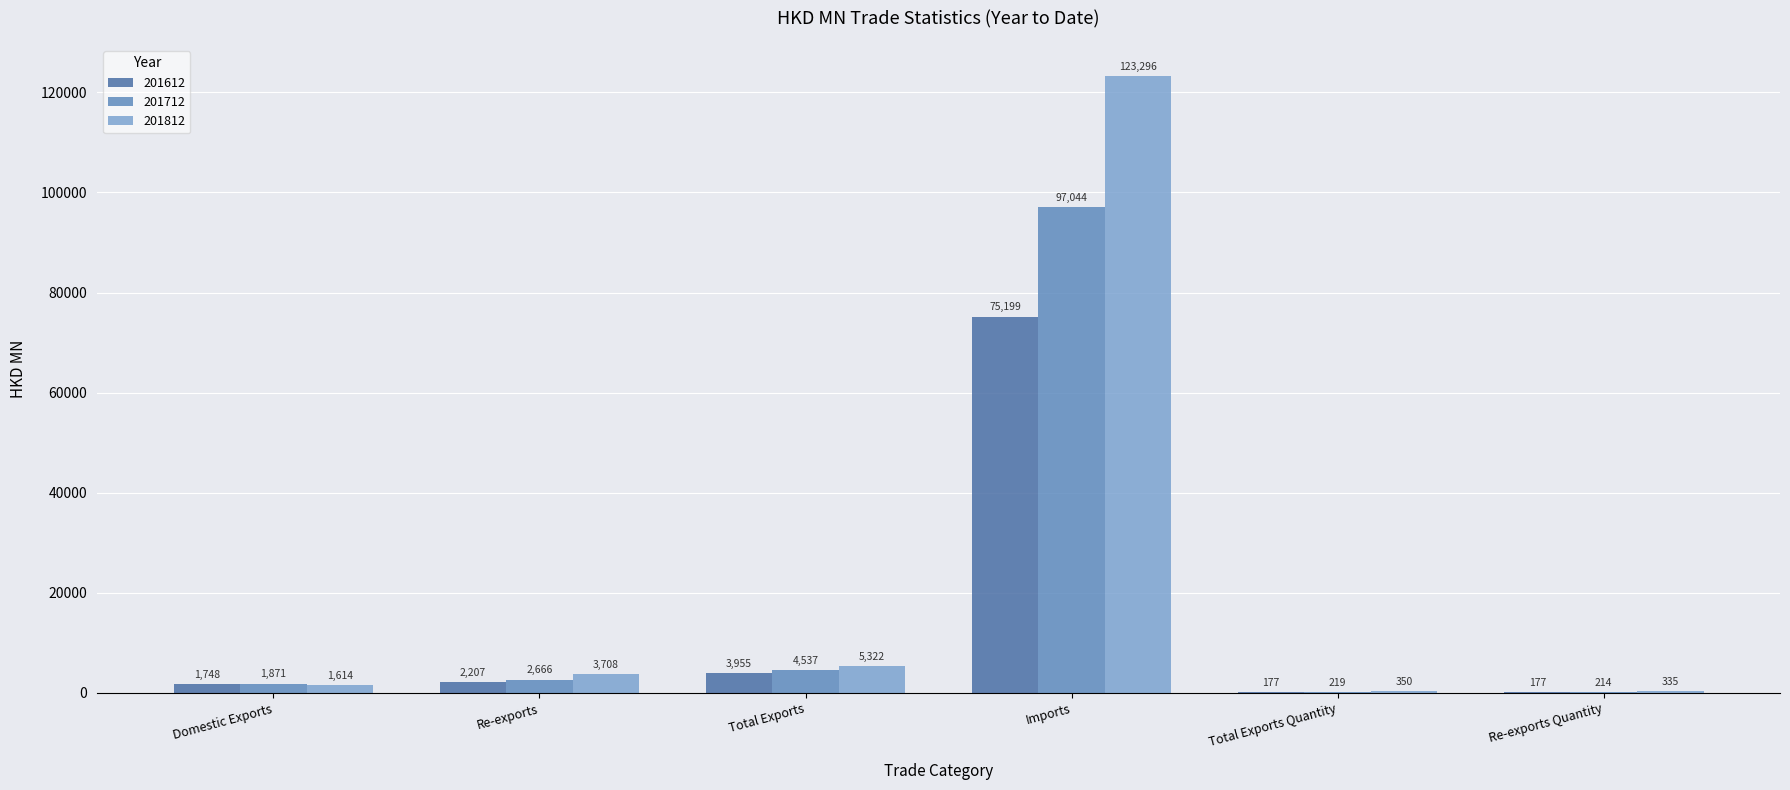

Between Domestic Exports and Total Exports Quantity, which series saw the biggest shift?

201712